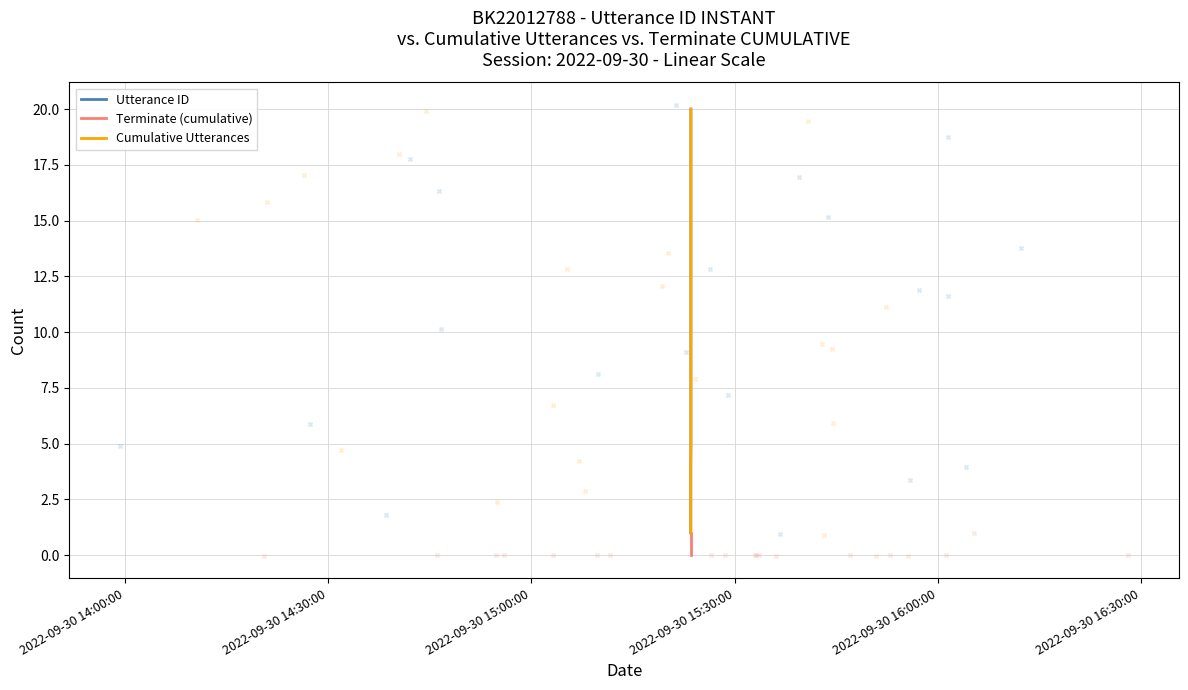

Which series contains the lowest Y value?

Terminate (cumulative)